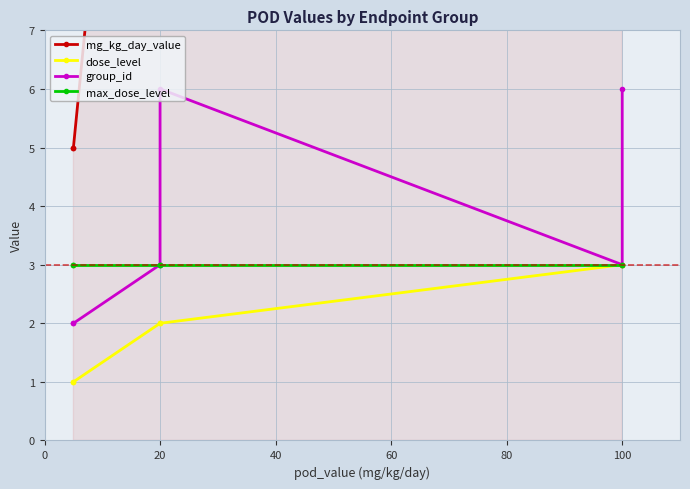

True or false: group_id and max_dose_level intersect in this chart.

False